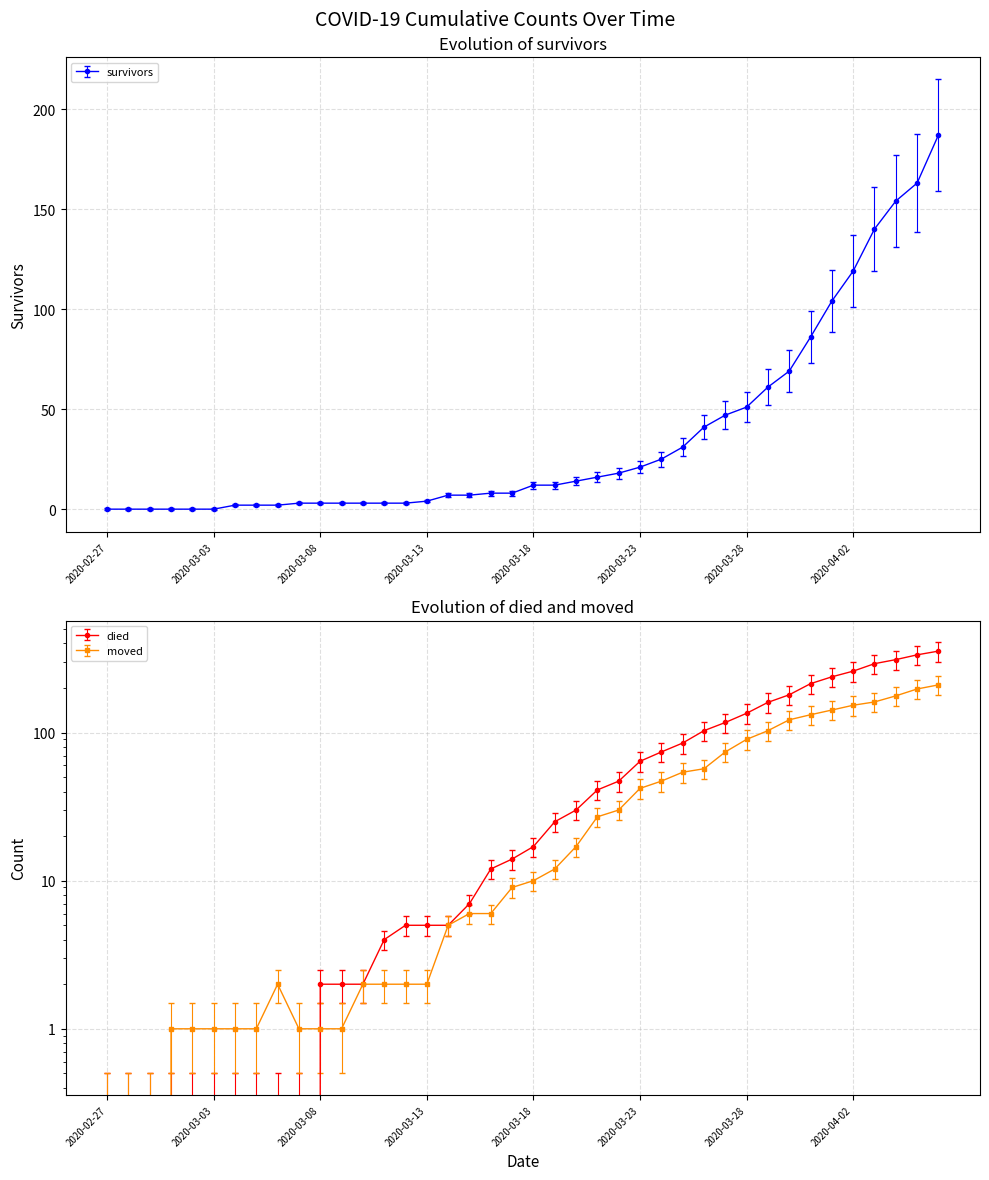

Which has a higher value, 2020-03-02 or 2020-02-27?

2020-03-02